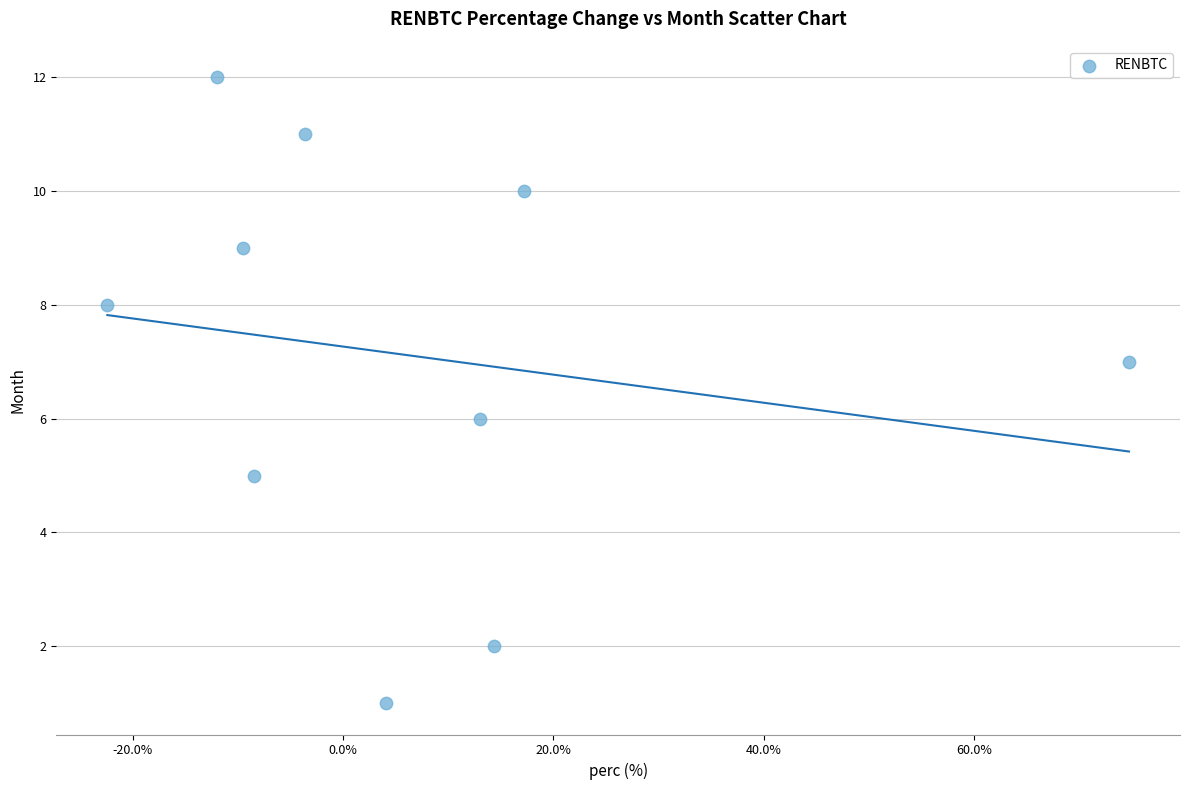

What is the average Y value?

7